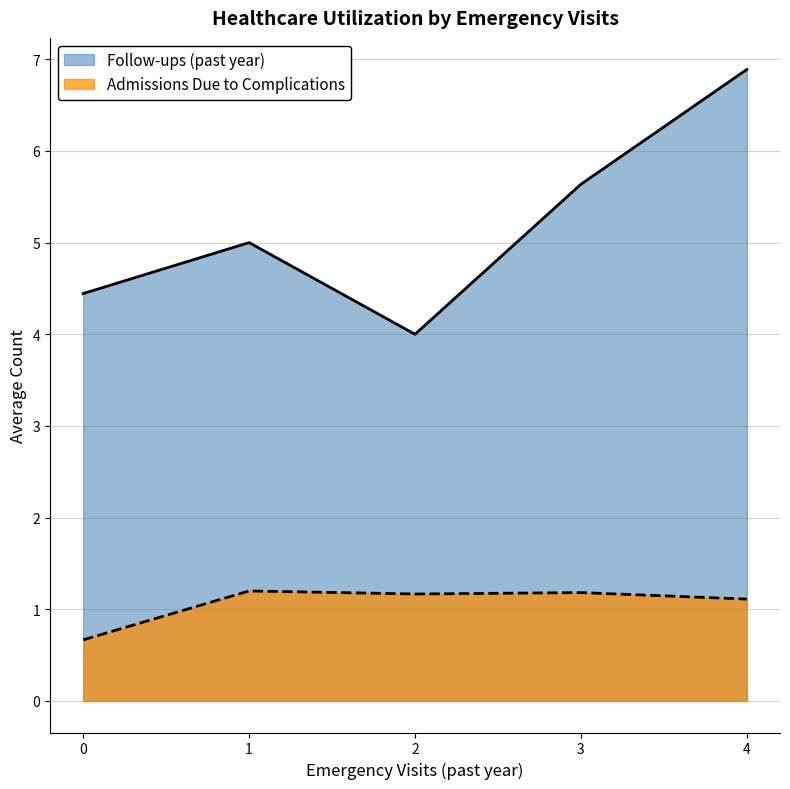

True or false: Admissions Due to Complications has a value of 0.7 at 0.

True